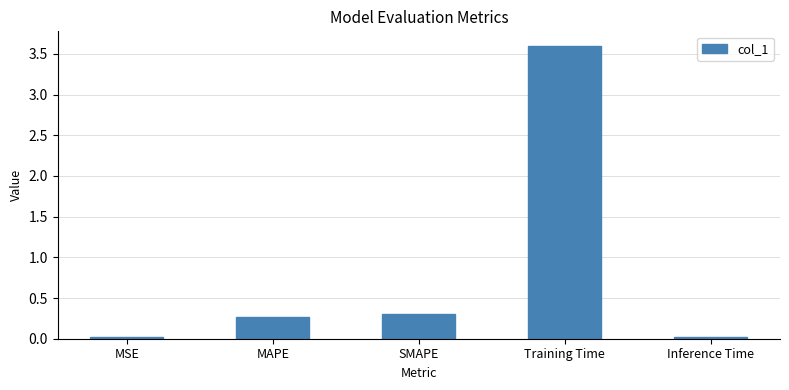

What is the change in value from SMAPE to Training Time?

+3.3